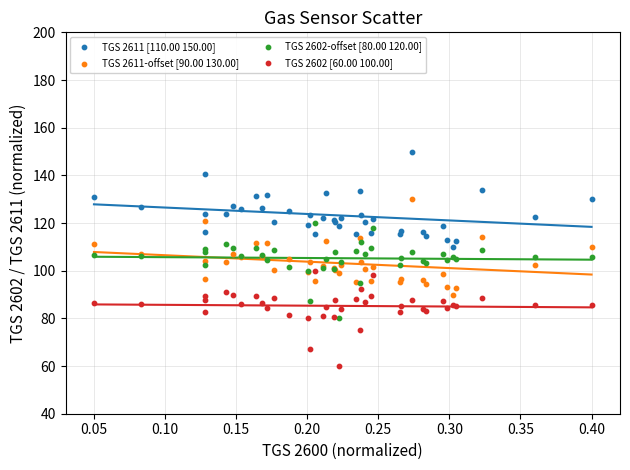

What are all the series names shown in the legend?

TGS 2611 [110.00 150.00], TGS 2611-offset [90.00 130.00], TGS 2602-offset [80.00 120.00], TGS 2602 [60.00 100.00]